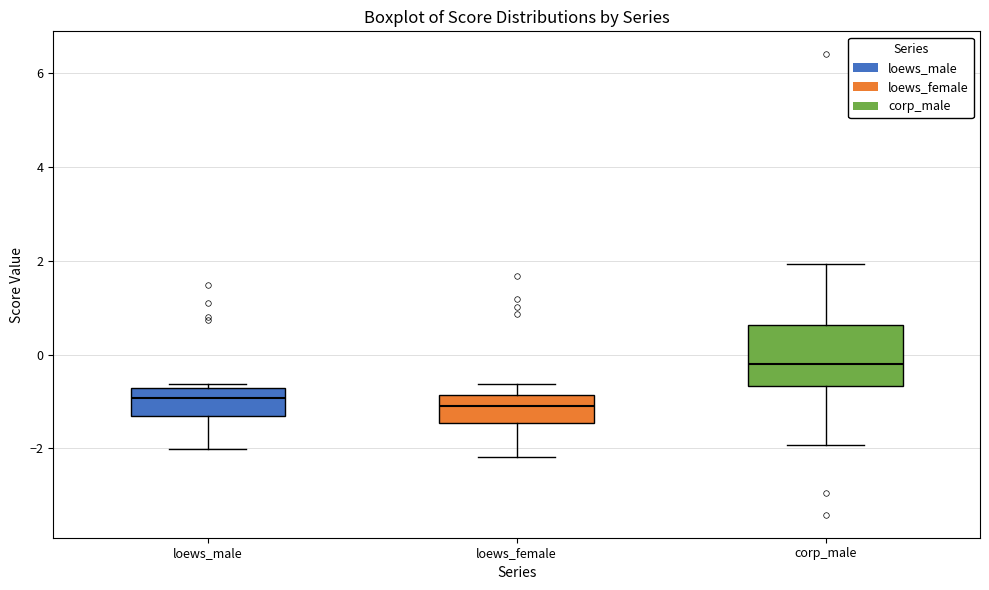

Reading left to right, transcribe this box plot: for each box, give where its median line is, the range the box spans, and where its two whiskers end, as read against the y-axis. The values are not printed on the chart, so give them approximately, as read against the axis.

loews_male: median -1.0, box -1.4 to -0.8, whiskers -2.0 to -0.6
loews_female: median -1.2, box -1.4 to -0.8, whiskers -2.2 to -0.6
corp_male: median -0.2, box -0.6 to 0.6, whiskers -2.0 to 2.0